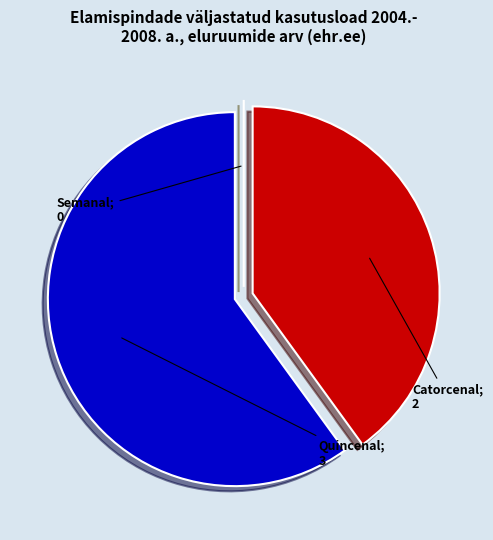

Is there any slice that represents more than half of the pie?

Yes